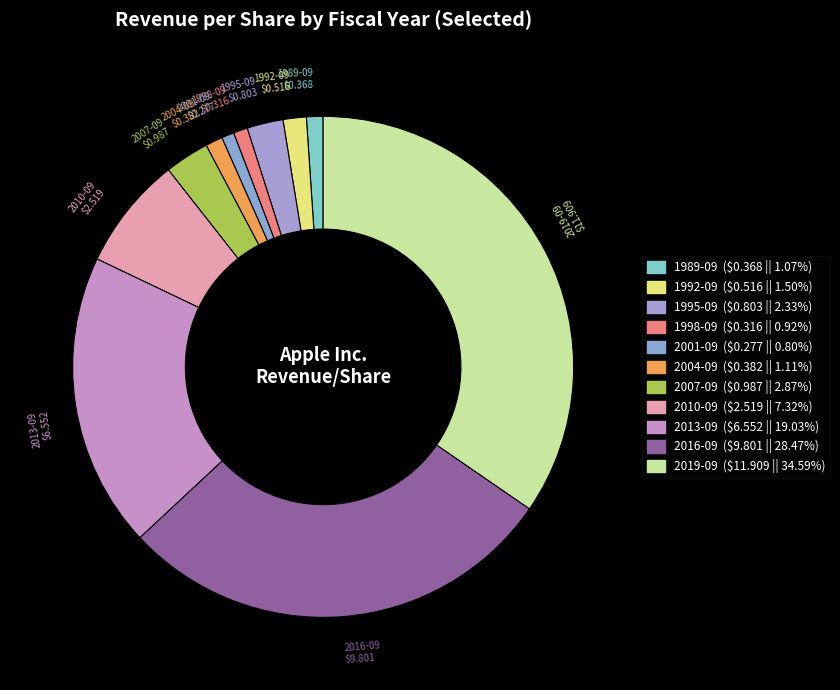

Count the number of slices in the pie.

11